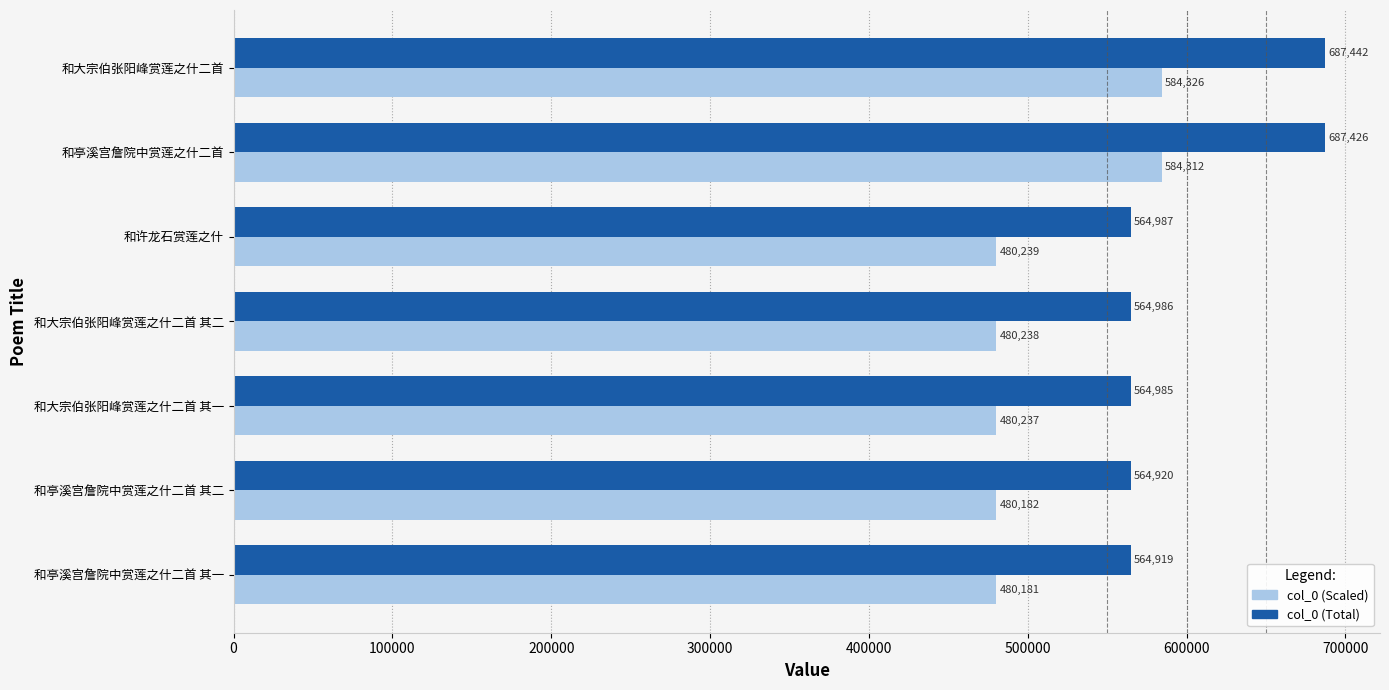

Which series has the largest total across all categories?

col_0 (Total)